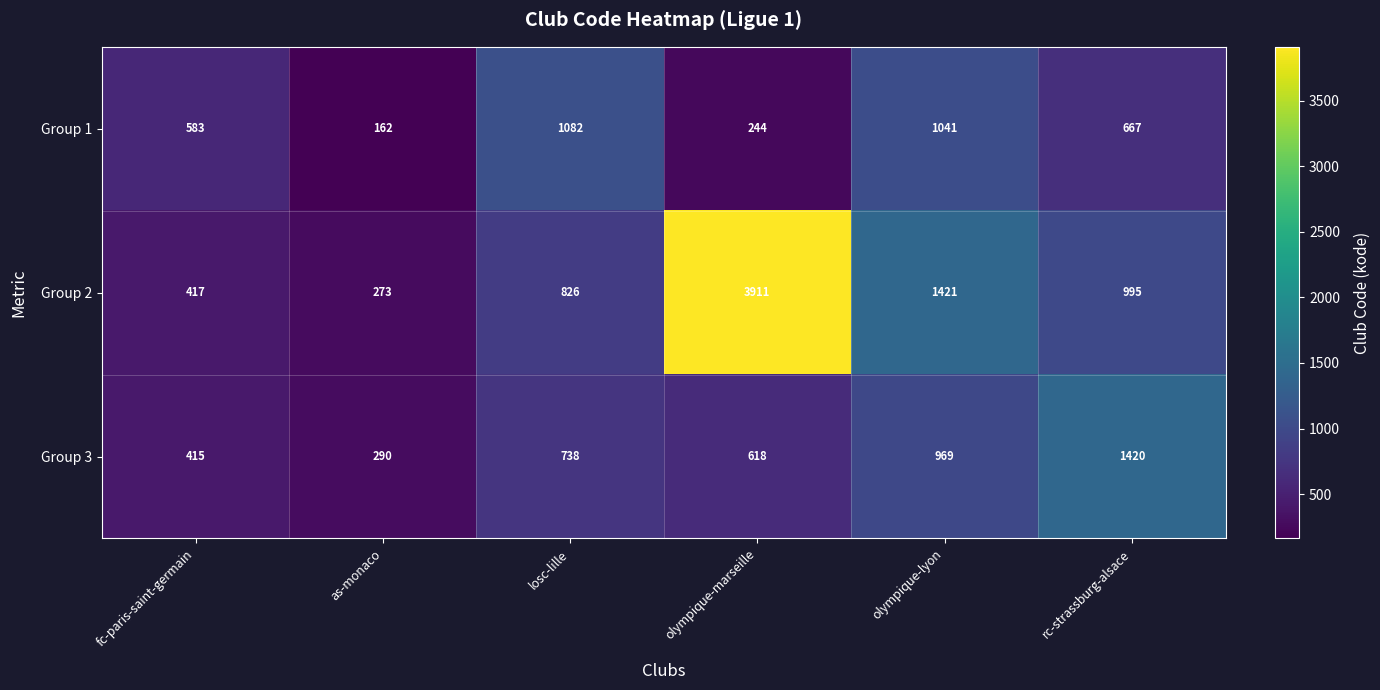

At which category is the sum across all series the highest?

olympique-marseille